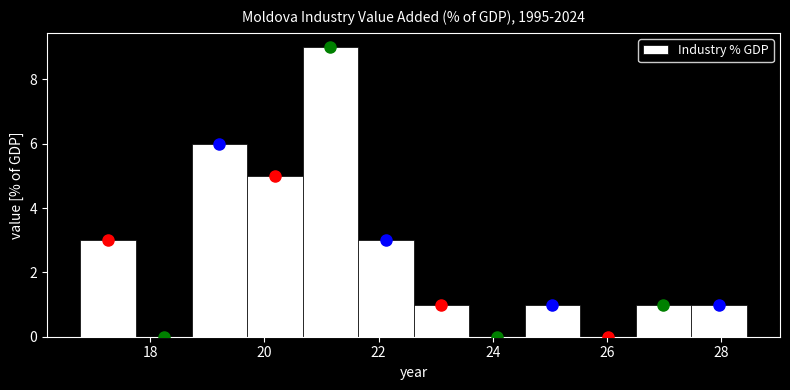

How tall is the bar that spans 21.6 to 22.6 on the x-axis? Neither the bar edges nor the heights are printed on the chart, so give them approximately, as read against the axes.

3